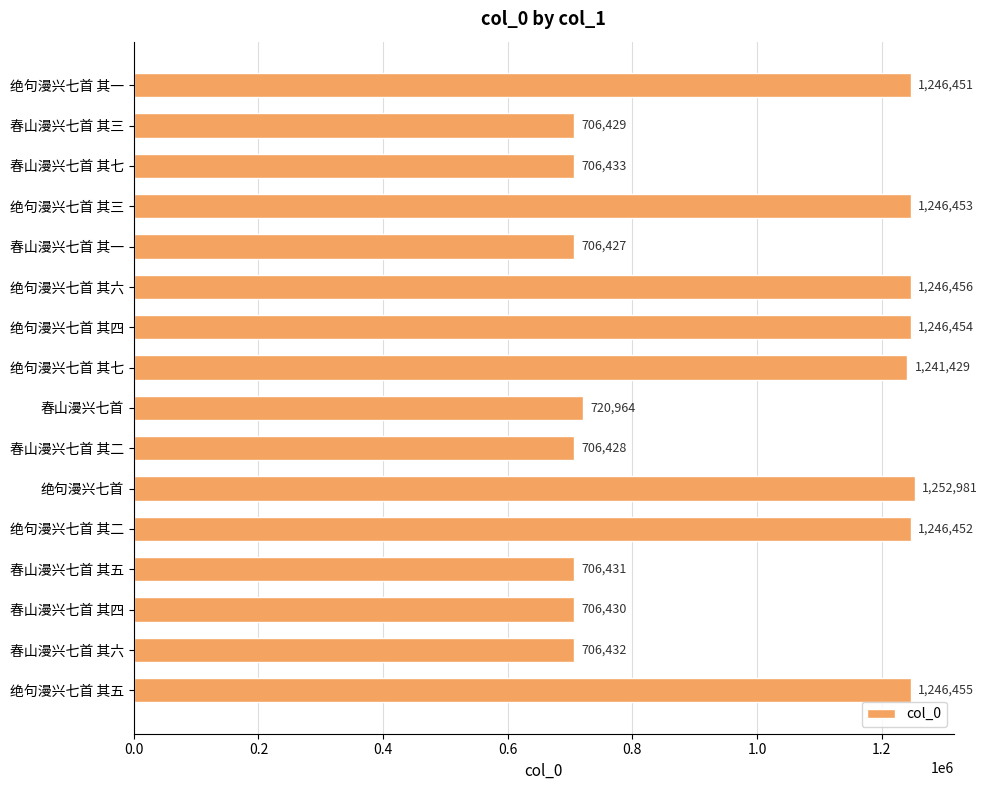

How many bars are there in total?

16